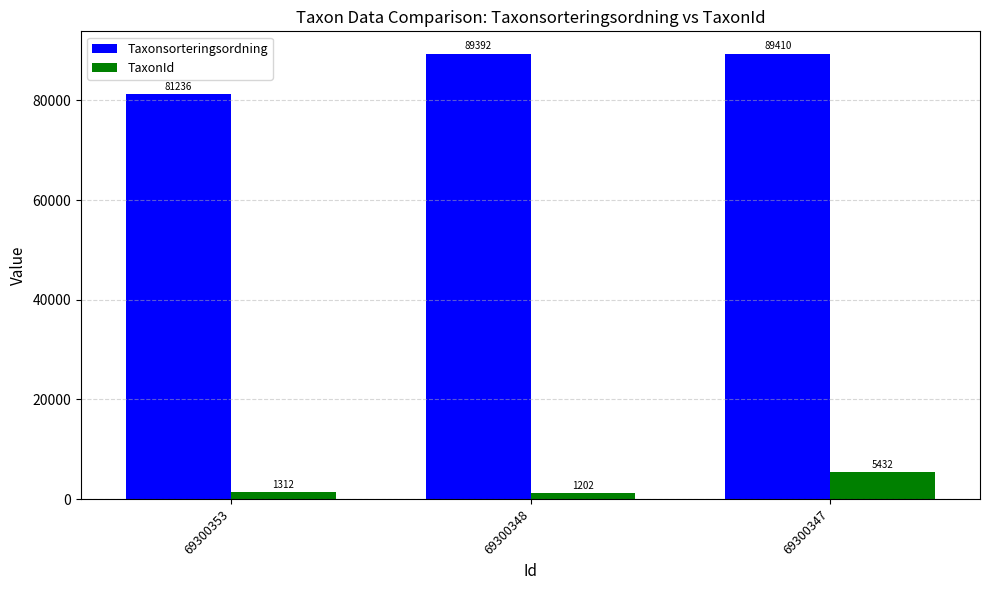

Reading left to right, list all the values displayed in this chart.

Taxonsorteringsordning: 69300353=81236	69300348=89392	69300347=89410
TaxonId: 69300353=1312	69300348=1202	69300347=5432